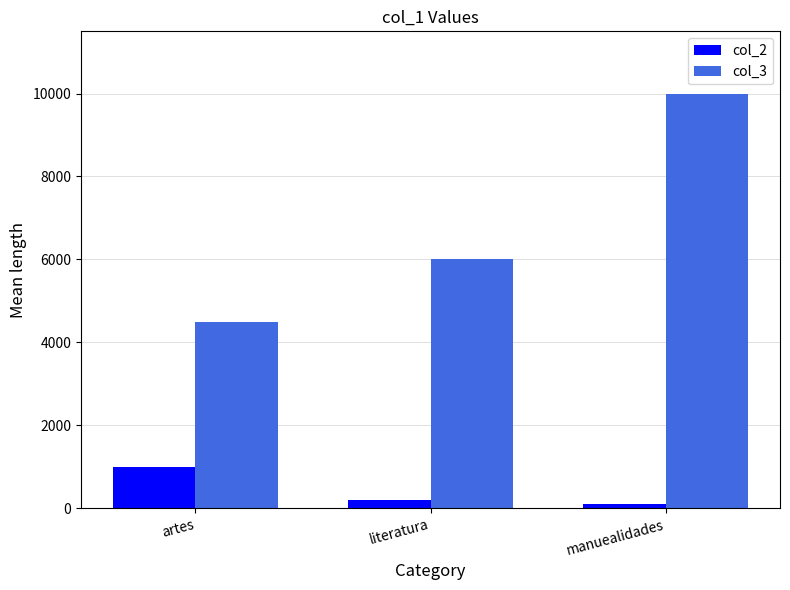

How many col_2 values are between 100 and 1000?

3